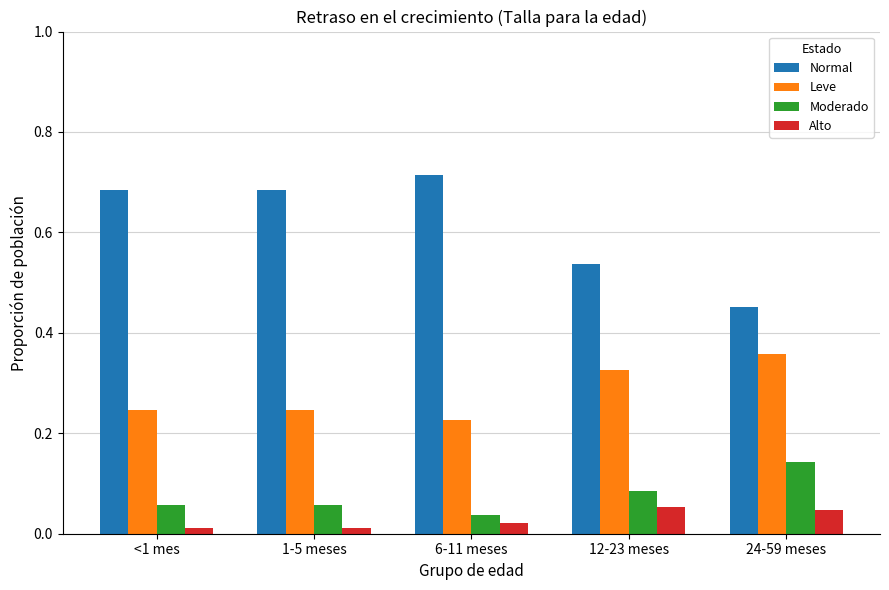

How many Moderado values are between 0 and 1?

5